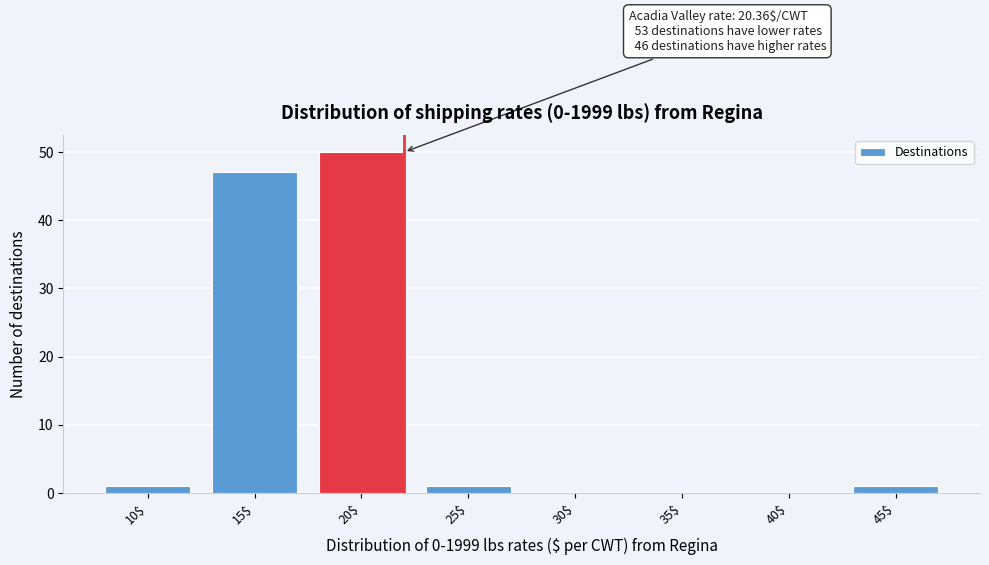

At which label is the value closest to 25?

15$